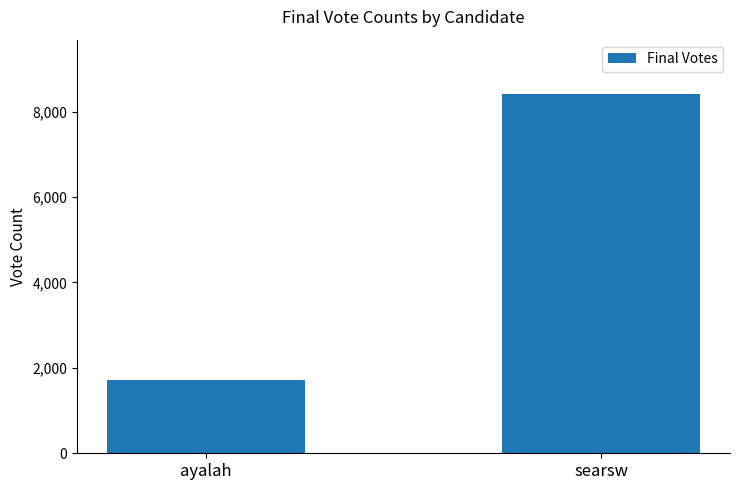

List the labels in order of value, smallest first.

ayalah, searsw